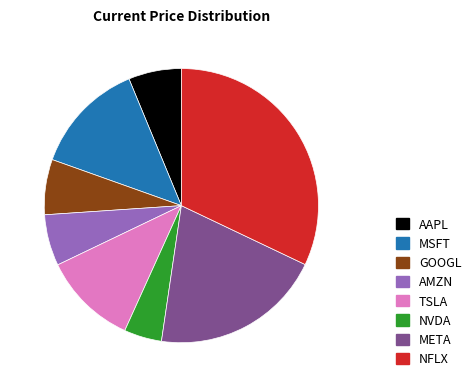

Count the number of slices in the pie.

8